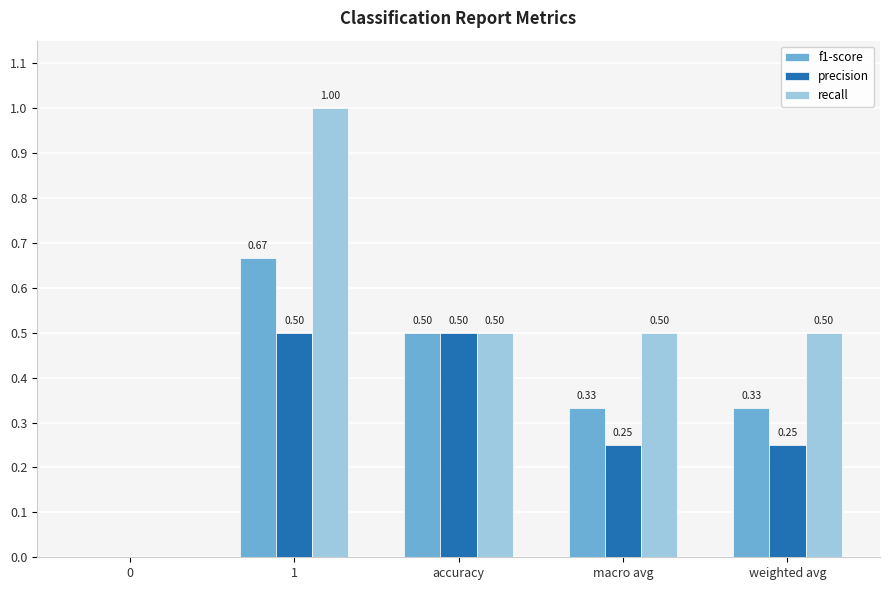

What are all the series names shown in the legend?

f1-score, precision, recall